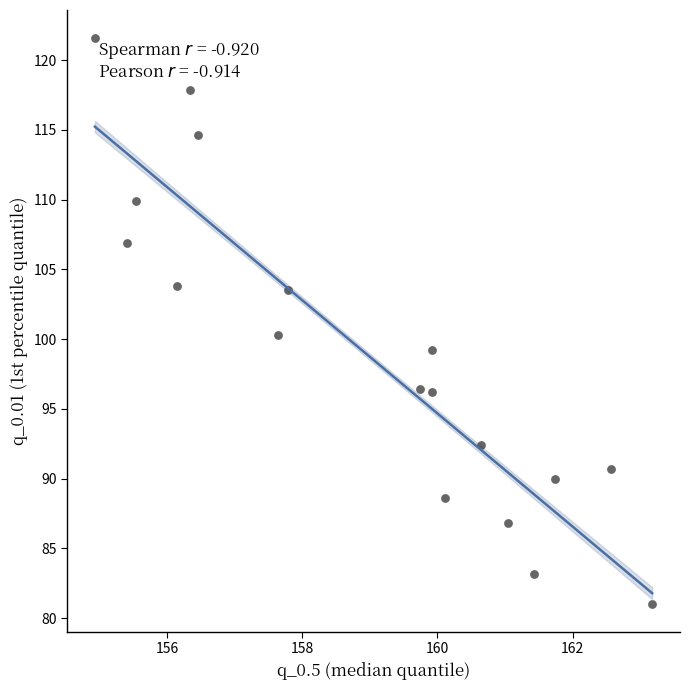

What Y value in the scatter plot is closest to 101?

100.3